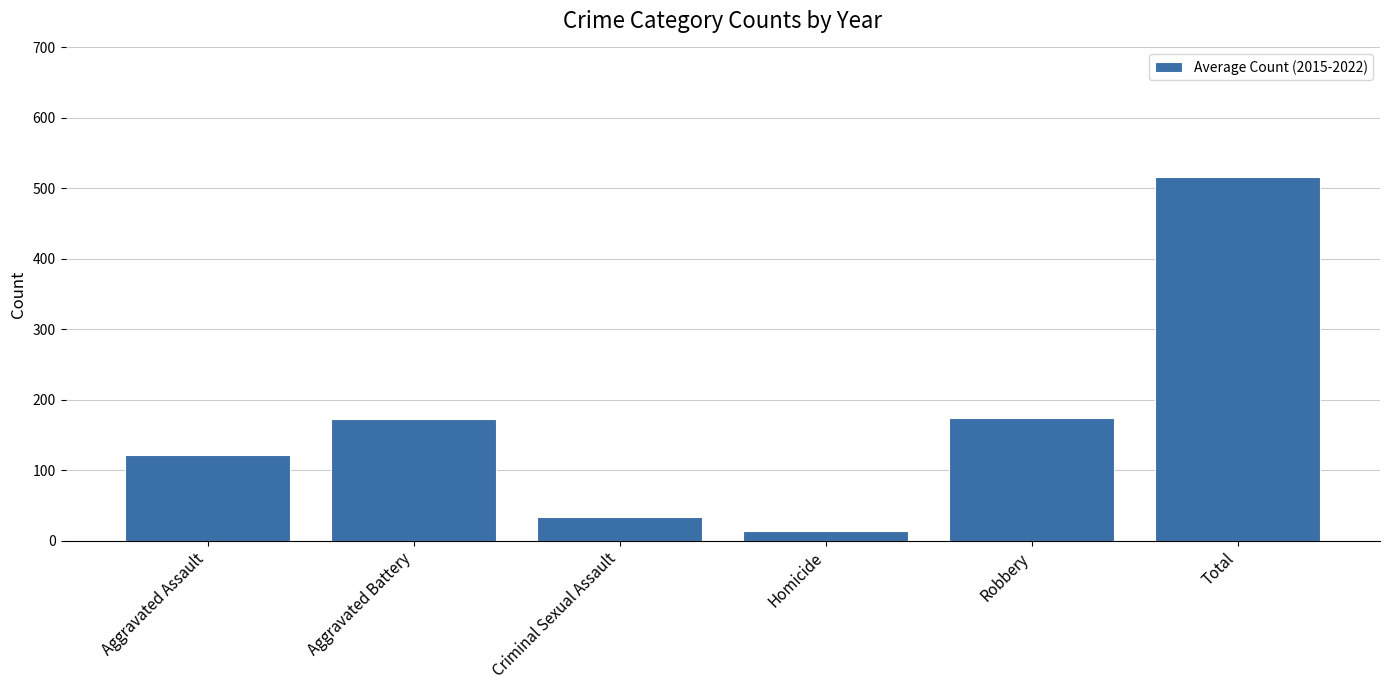

What is the sum of all values?

1032.8